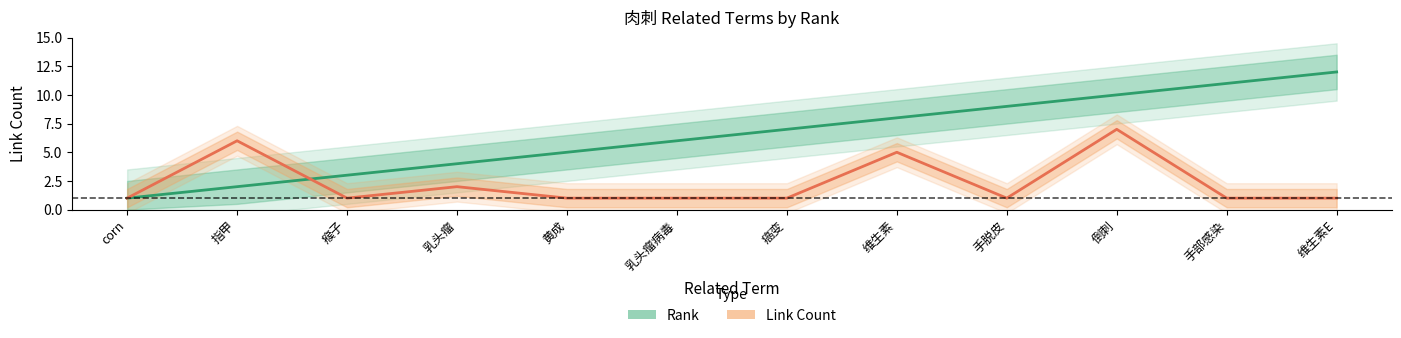

How many categories are shown in the chart?

12